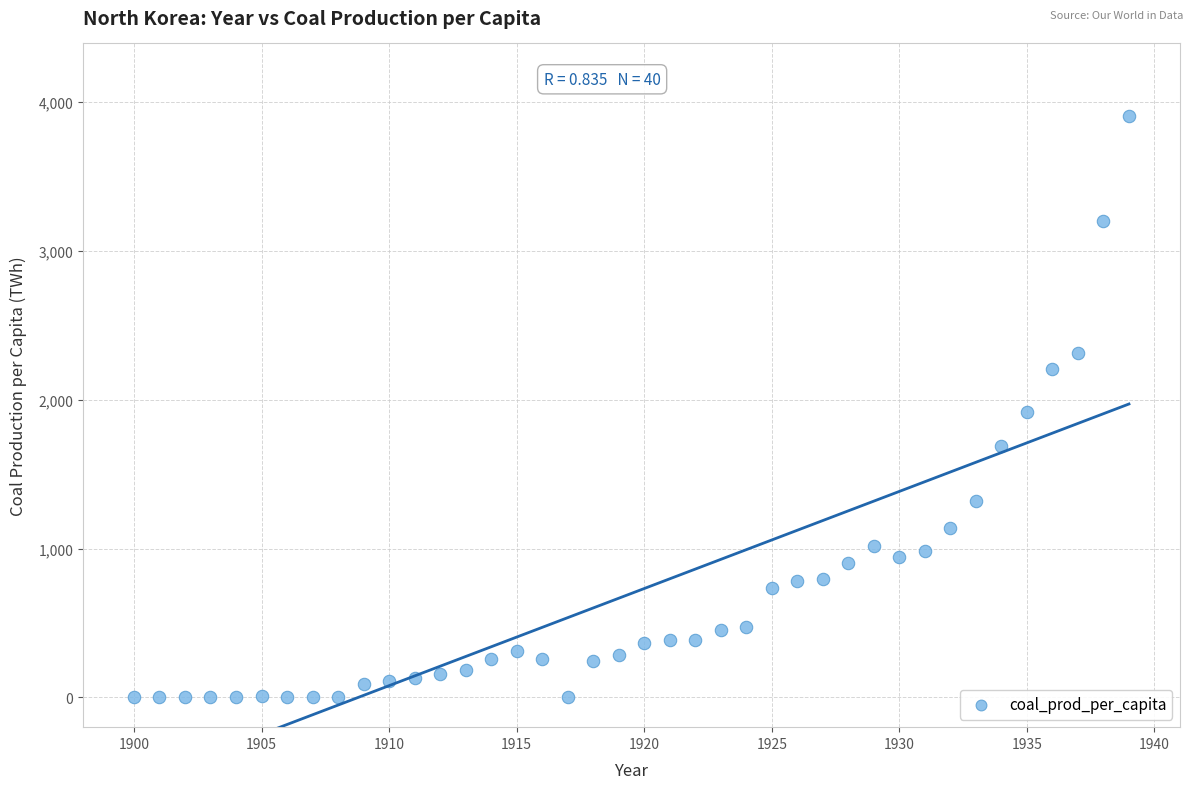

What is the range of Y values (max minus min)?

3904.5